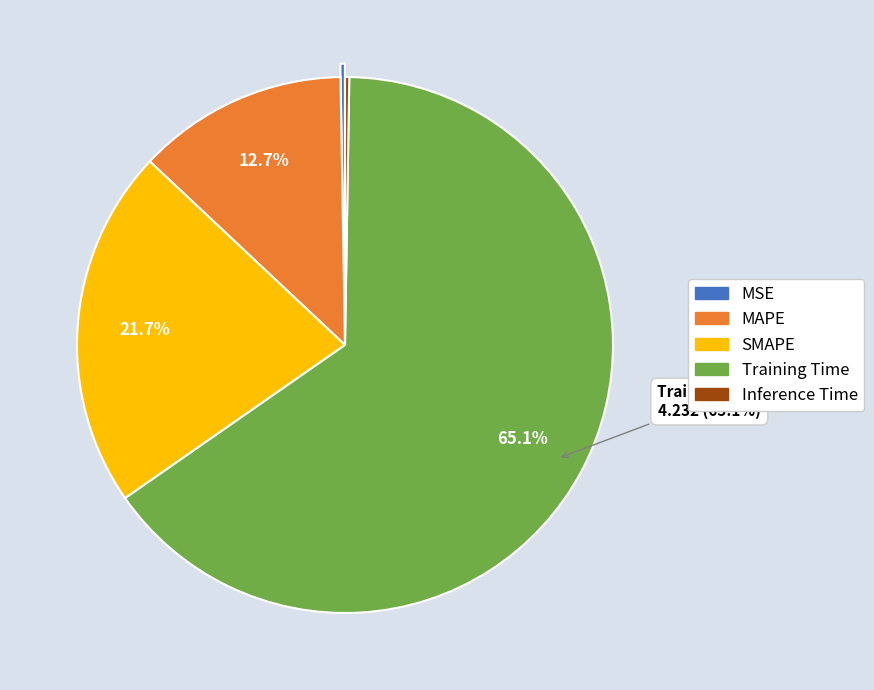

Is there a majority slice in this chart?

Yes